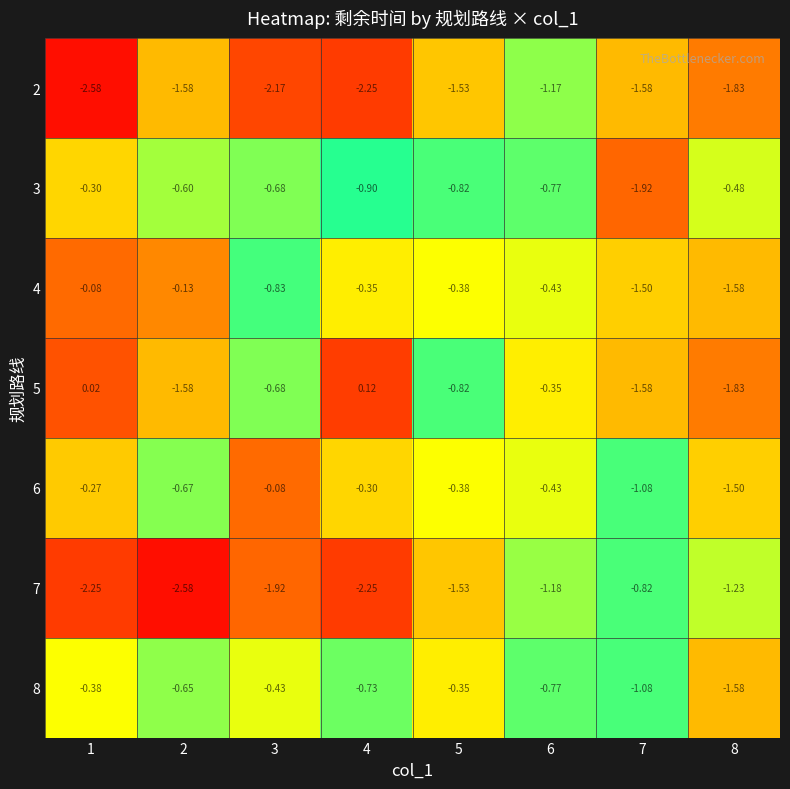

Which series has the widest spread of values?

5